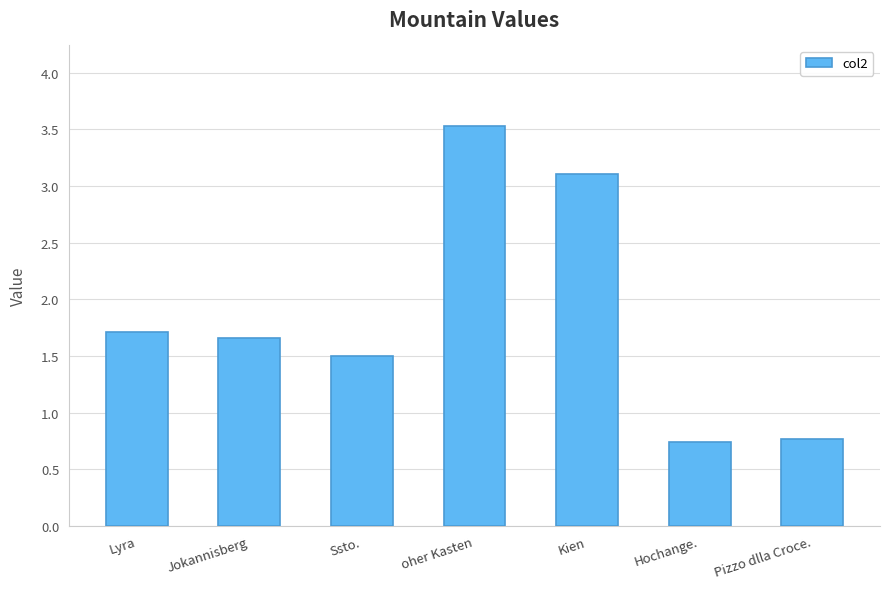

What value does the data have at Kien?

3.1